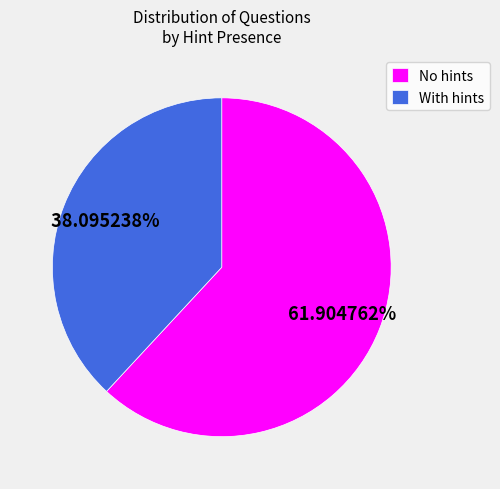

What percentage do No hints and With hints together represent?

100.0%